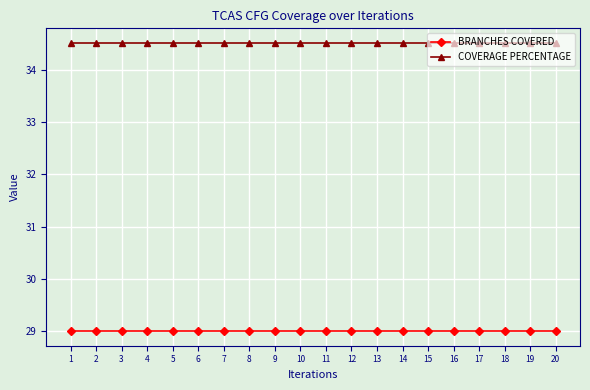

Rank the series by their maximum value, from lowest to highest.

BRANCHES COVERED, COVERAGE PERCENTAGE